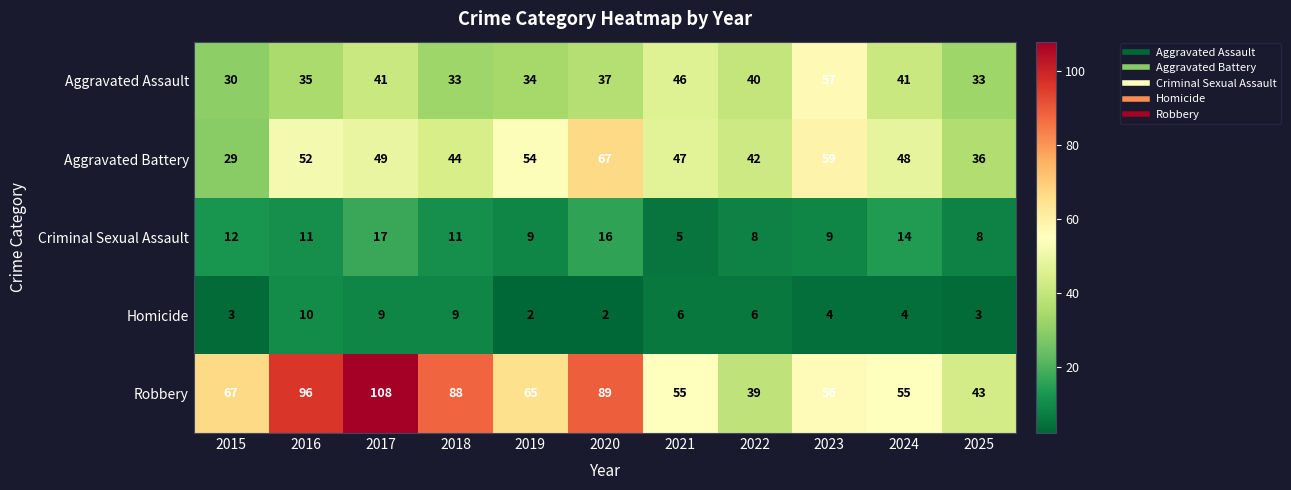

Where does the Robbery series first go above 65?

2015